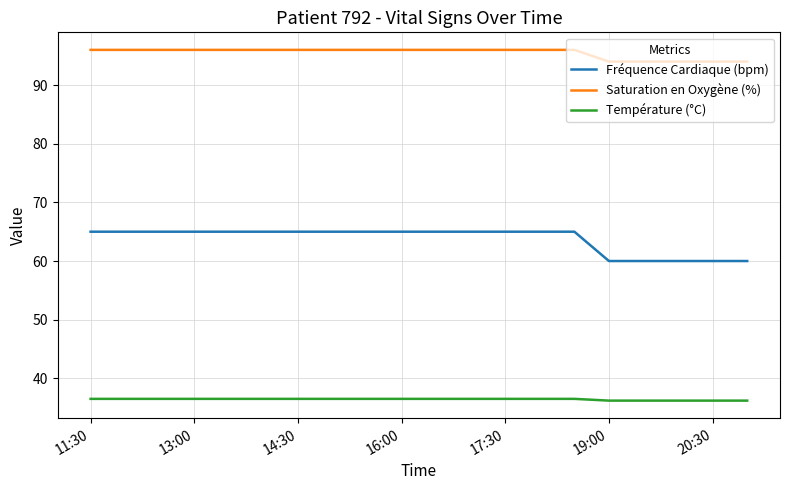

What is the maximum value for Température (°C)?

36.5